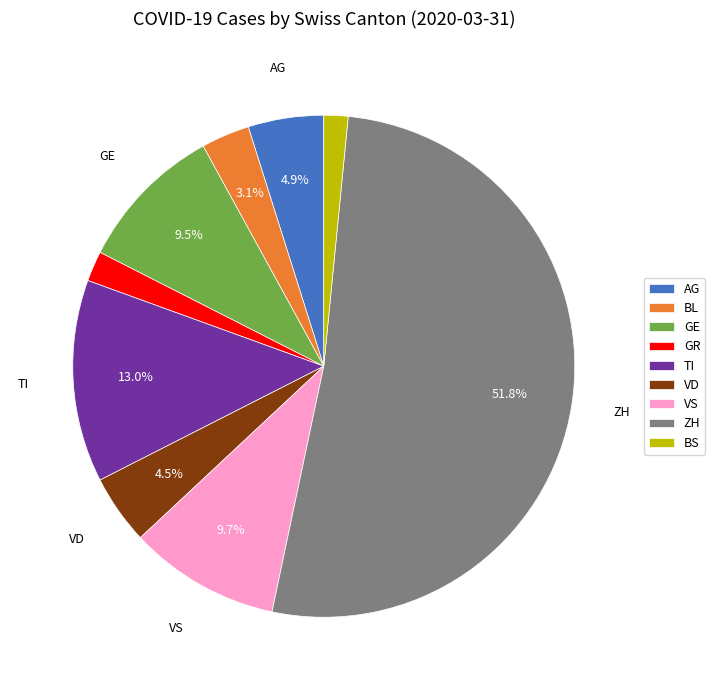

Is VD the majority of the pie?

No